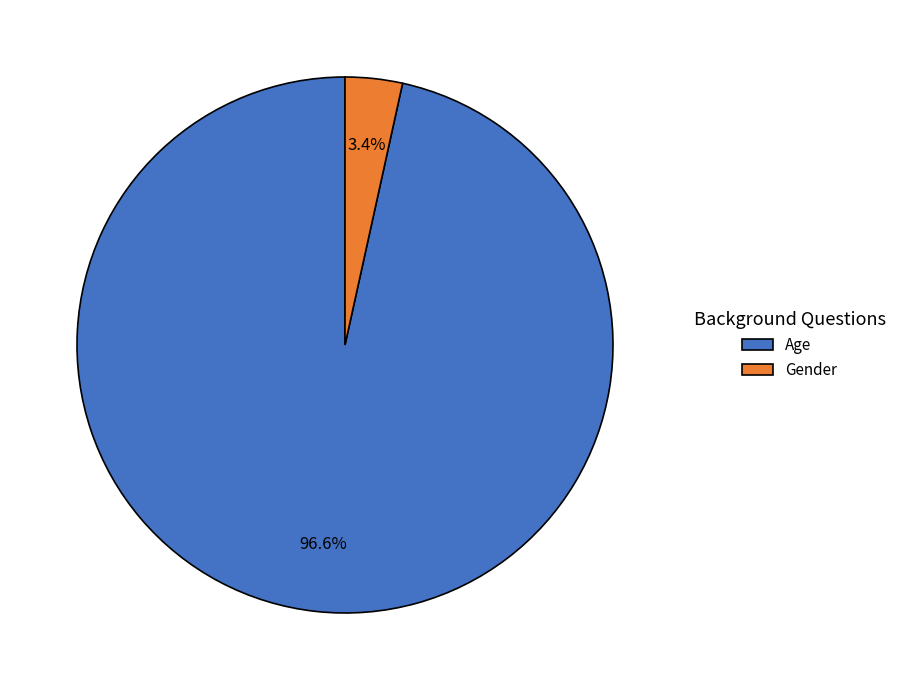

How many segments does this pie chart have?

2